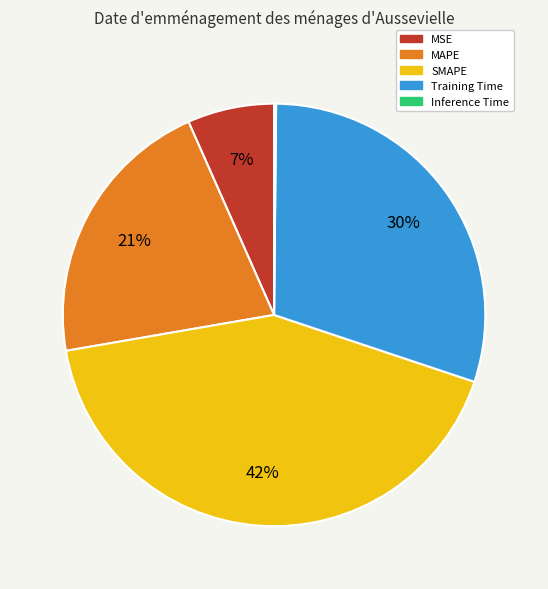

Which category has the biggest portion of the pie?

SMAPE